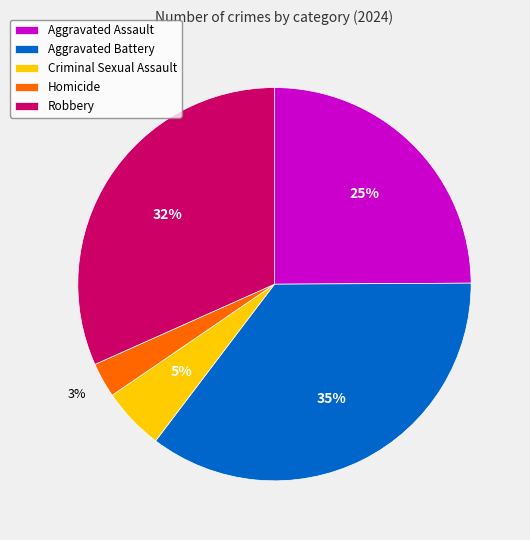

What is the smallest slice in the pie chart?

Homicide